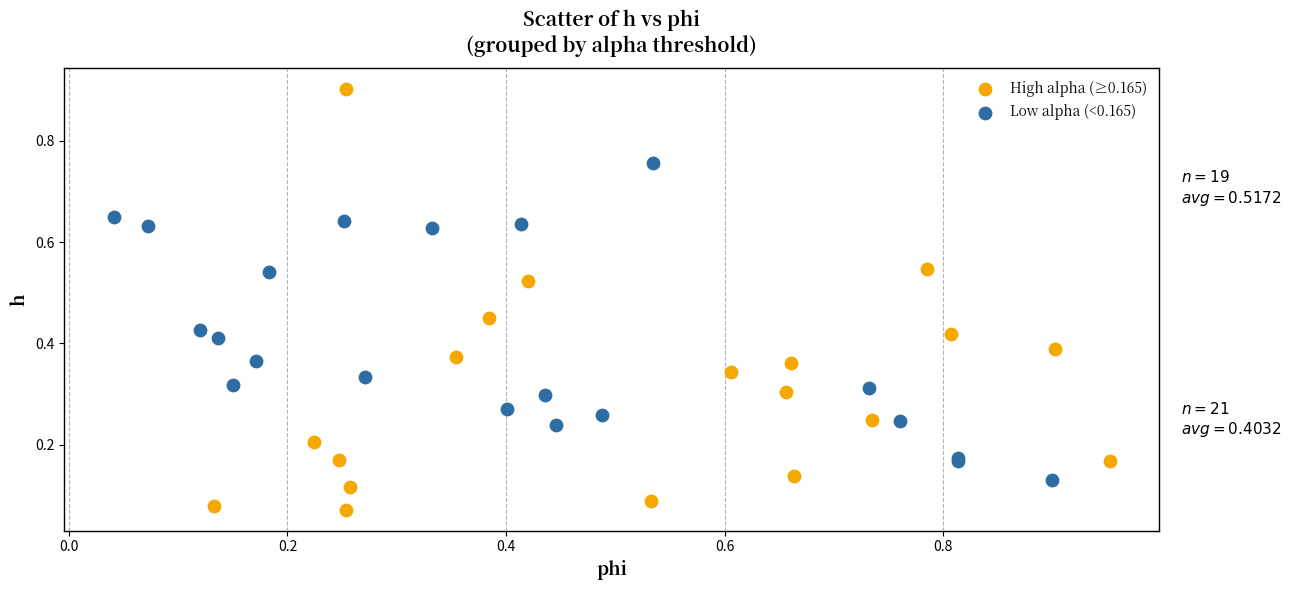

Which series has the largest Y range (max minus min)?

High alpha (≥0.165)